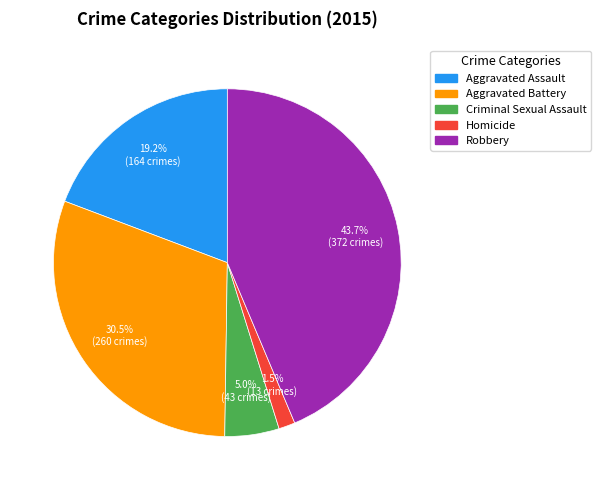

To the nearest percent, what is the combined percentage of Aggravated Assault and Robbery?

63%